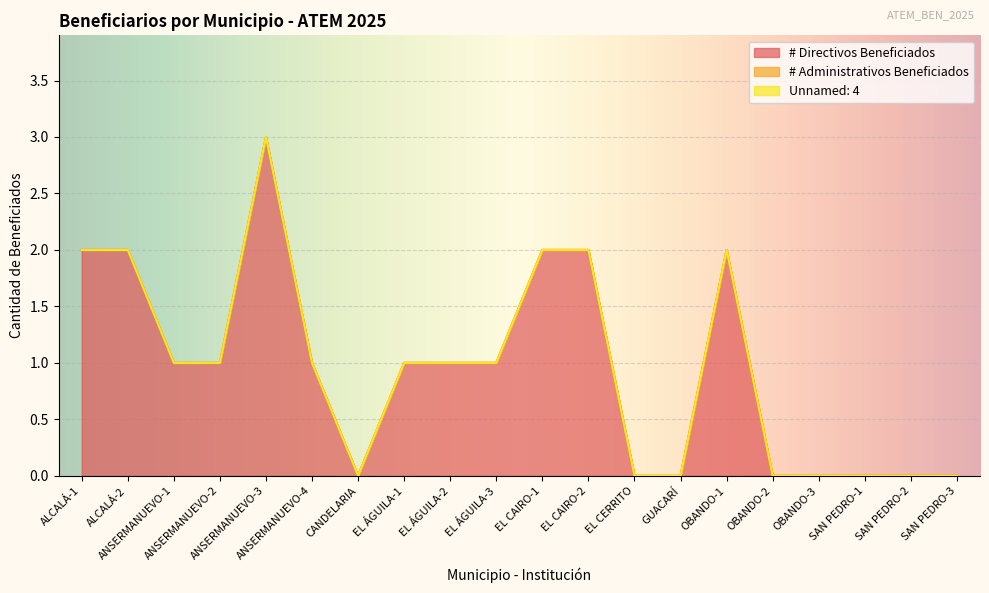

Reading right to left, transcribe all the data shown in this chart.

# Directivos Beneficiados: 0	0	0	0	0	2	0	0	2	2	1	1	1	0	1	3	1	1	2	2
# Administrativos Beneficiados: 0	0	0	0	0	0	0	0	0	0	0	0	0	0	0	0	0	0	0	0
Unnamed: 4: 0	0	0	0	0	0	0	0	0	0	0	0	0	0	0	0	0	0	0	0